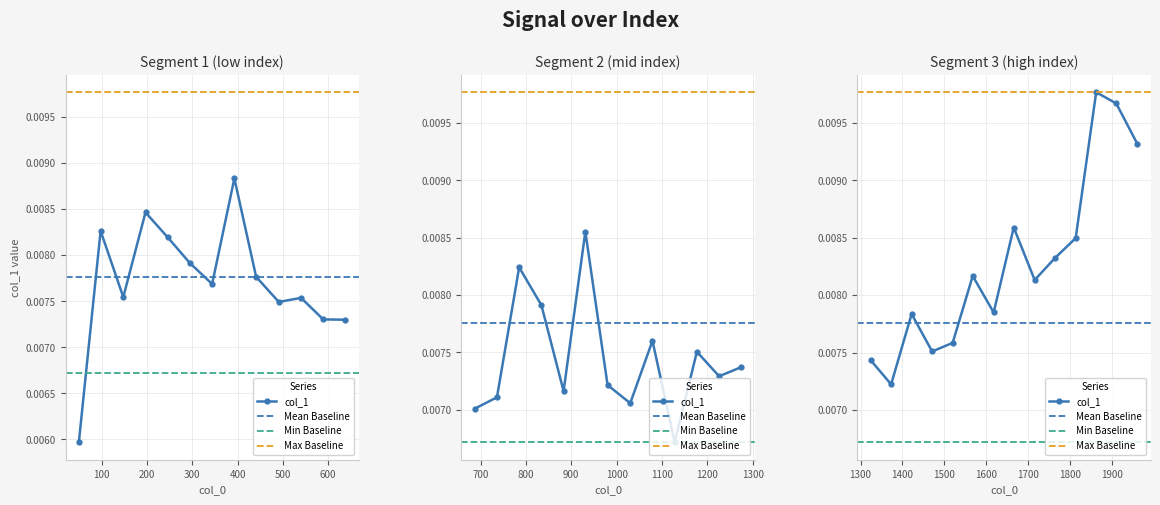

Rank the categories by value from lowest to highest.

0, 22, 13, 20, 14, 17, 19, 27, 24, 12, 11, 25, 26, 9, 23, 29, 10, 2, 30, 21, 6, 8, 28, 32, 16, 5, 34, 31, 4, 15, 1, 35, 3, 36, 18, 33, 7, 39, 38, 37